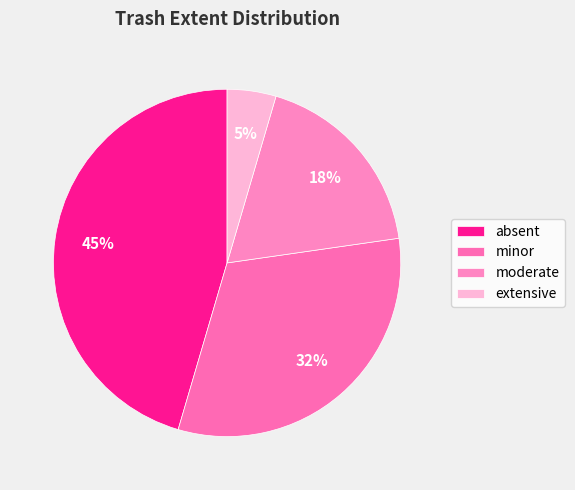

The moderate slice represents 25% of the pie. True or false?

False